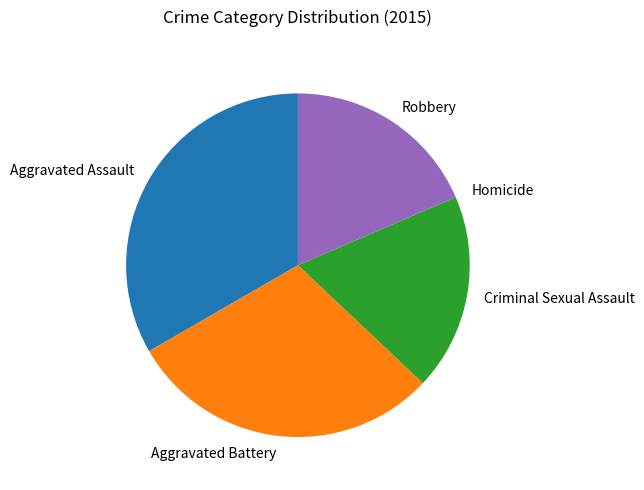

Which has a higher value, Aggravated Assault or Aggravated Battery?

Aggravated Assault